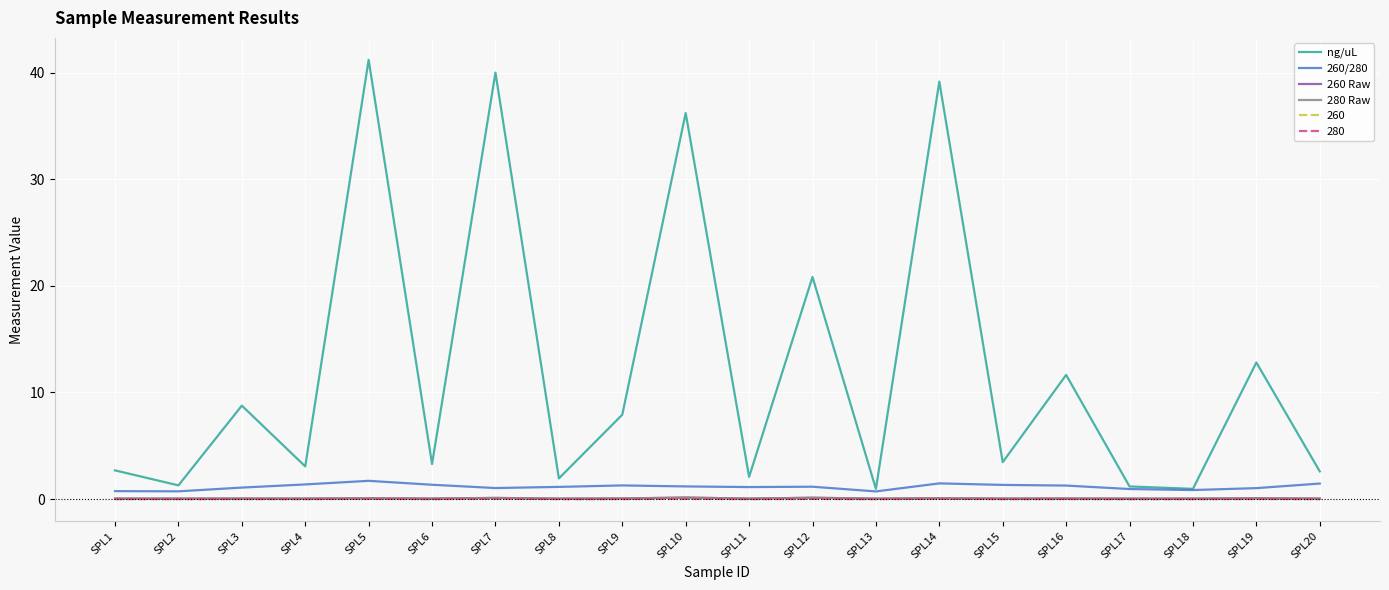

Which series has the largest total across all categories?

ng/uL